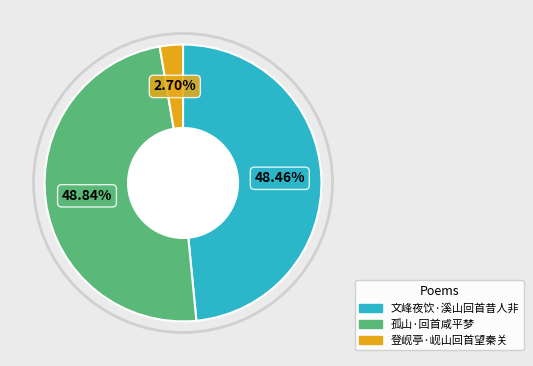

Does 登岘亭·岘山回首望秦关 account for over 50% of the chart?

No